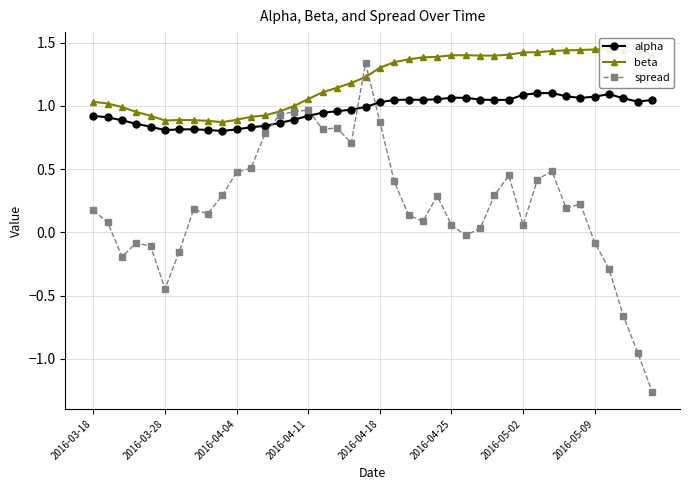

What is the sum of all beta values?

47.9